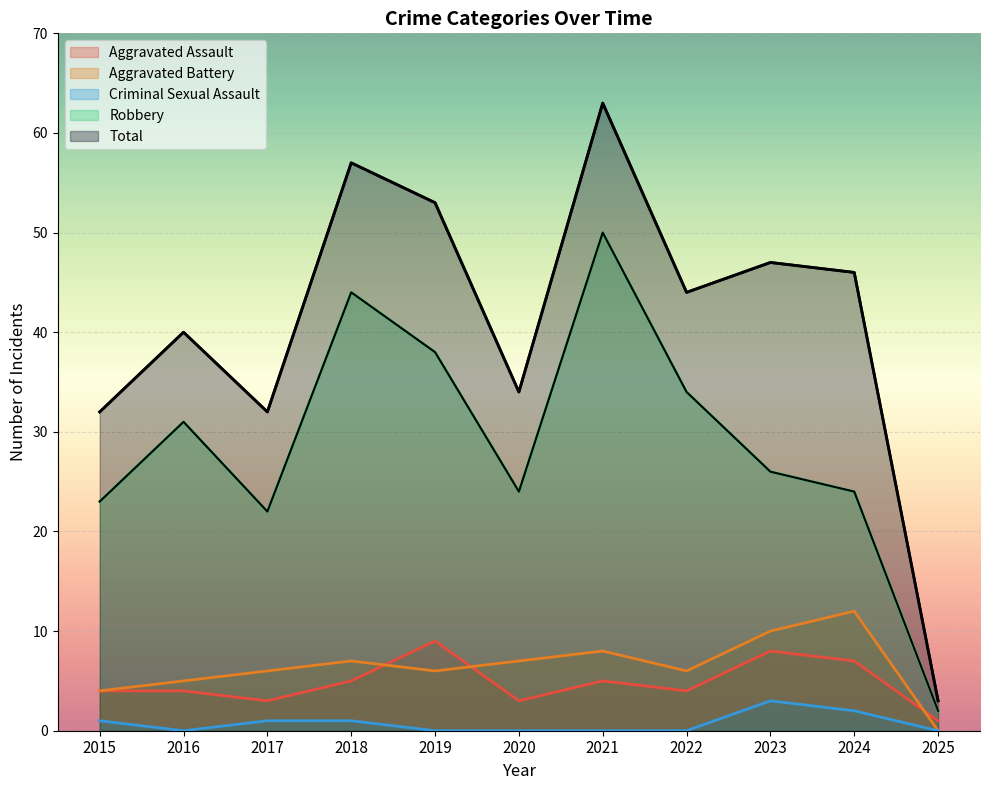

How many data points does each series have?

11